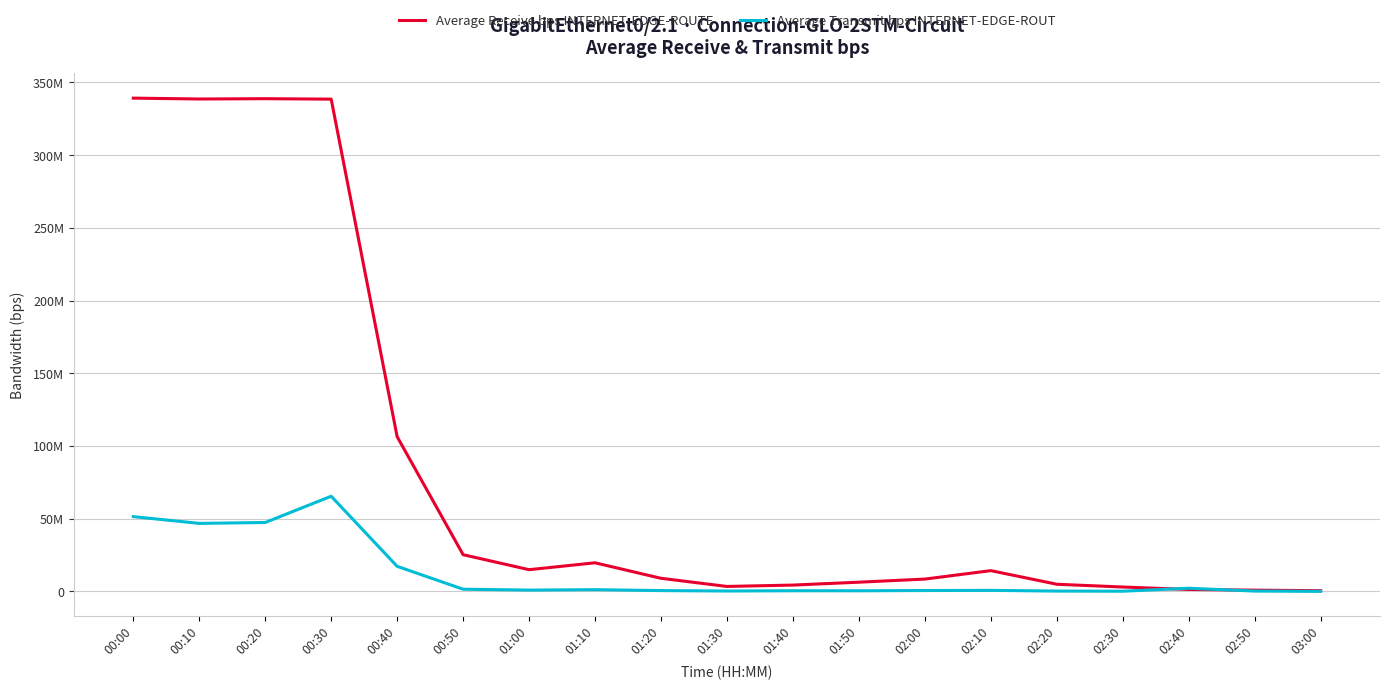

Reading right to left, transcribe all the data shown in this chart.

Average Receive bps INTERNET-EDGE-ROUTE: 497217.7	882760.6	1352642.4	3028408.2	4938427.5	14291077.0	8488075.0	6354020.5	4364954.0	3425261.0	9024463.0	19681568.0	14949049.0	25263056.0	106406336.0	338503072.0	338809504.0	338603360.0	339195648.0
Average Transmit bps INTERNET-EDGE-ROUT: 55394.1	249894.7	2188922.0	146791.7	243888.7	732243.9	616131.2	446595.4	466109.3	284646.7	579473.6	1203577.8	914091.9	1518141.5	17254958.0	65447096.0	47399752.0	46782904.0	51426580.0